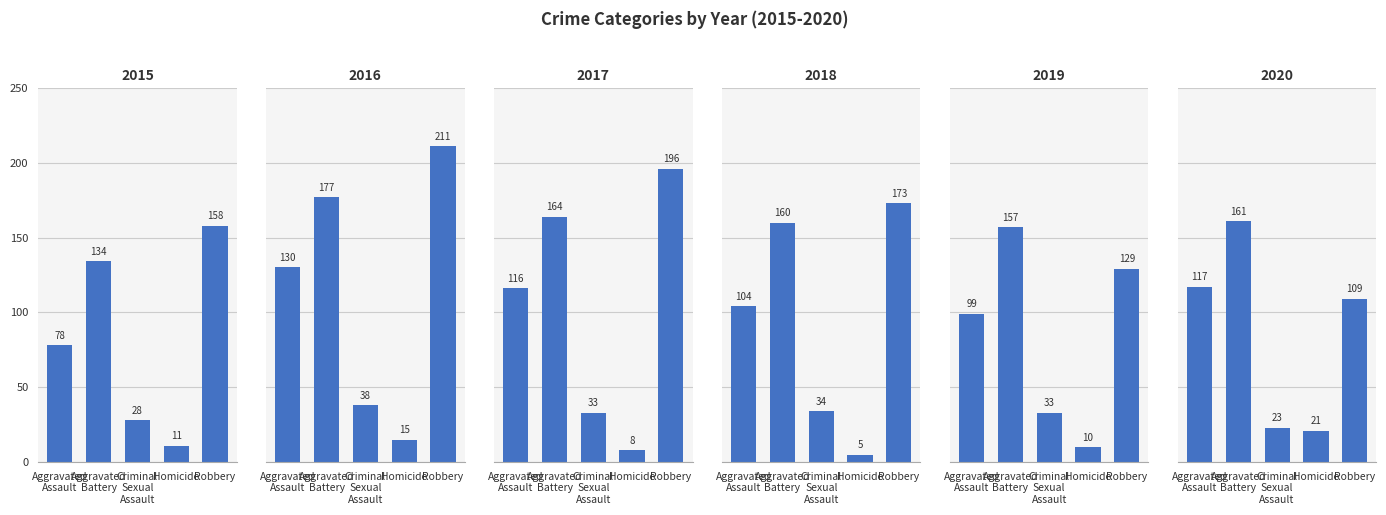

What are all the series names shown in the legend?

2015, 2016, 2017, 2018, 2019, 2020